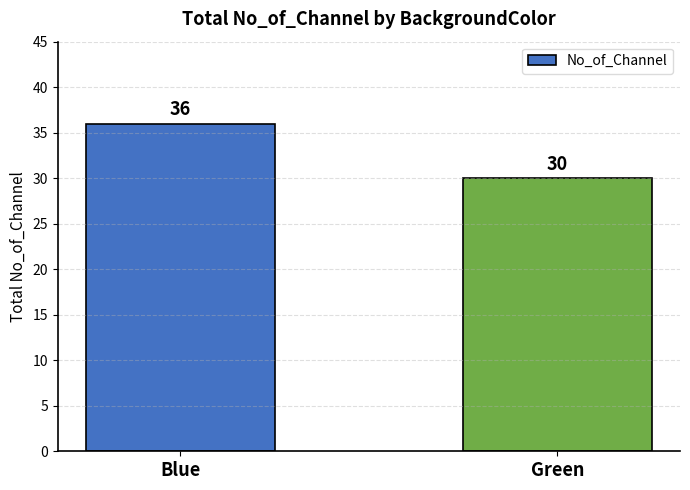

What is the average value?

33